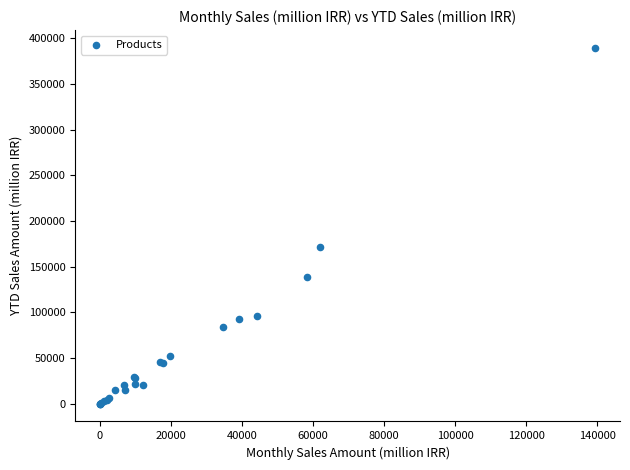

What Y value in the scatter plot is closest to 194754?

171901